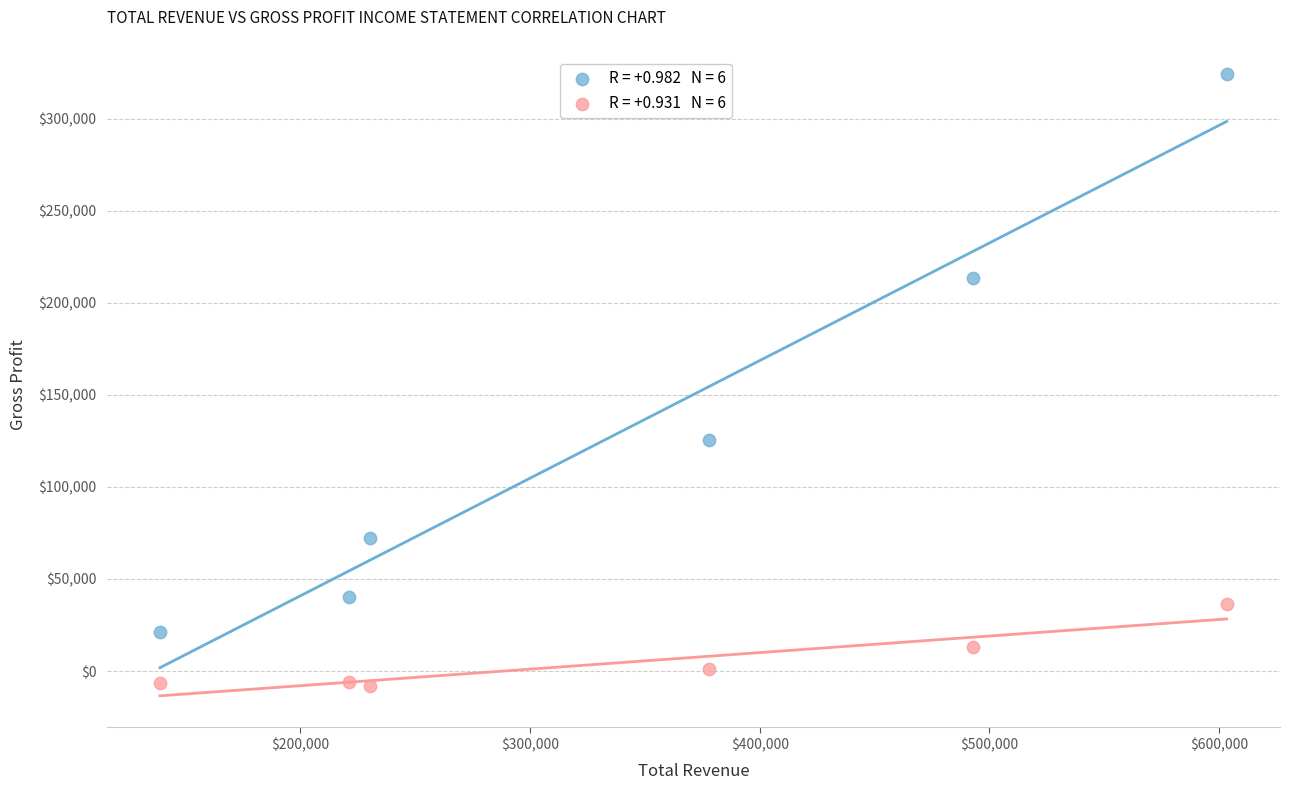

Across all data points, what is the average Y value?

68950